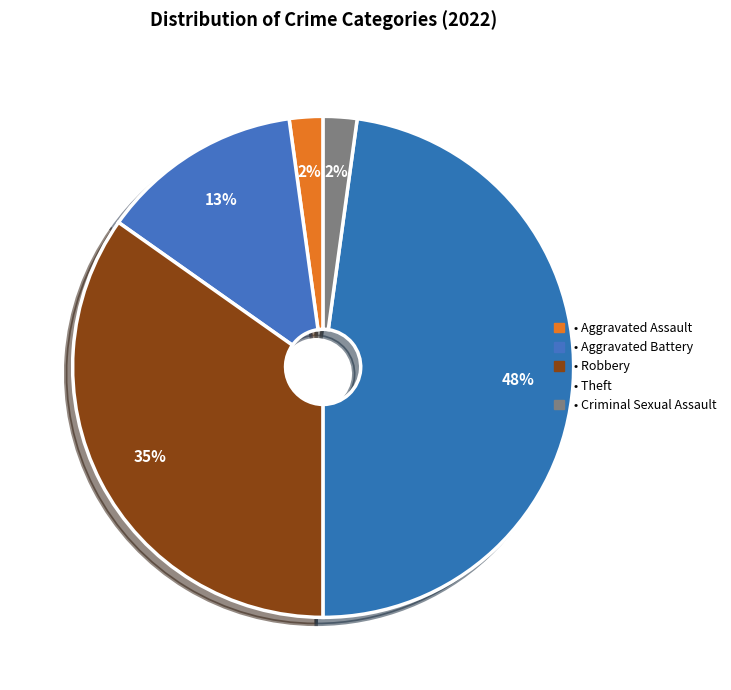

Rank the categories by value from highest to lowest.

Theft, Robbery, Aggravated Battery, Aggravated Assault, Criminal Sexual Assault